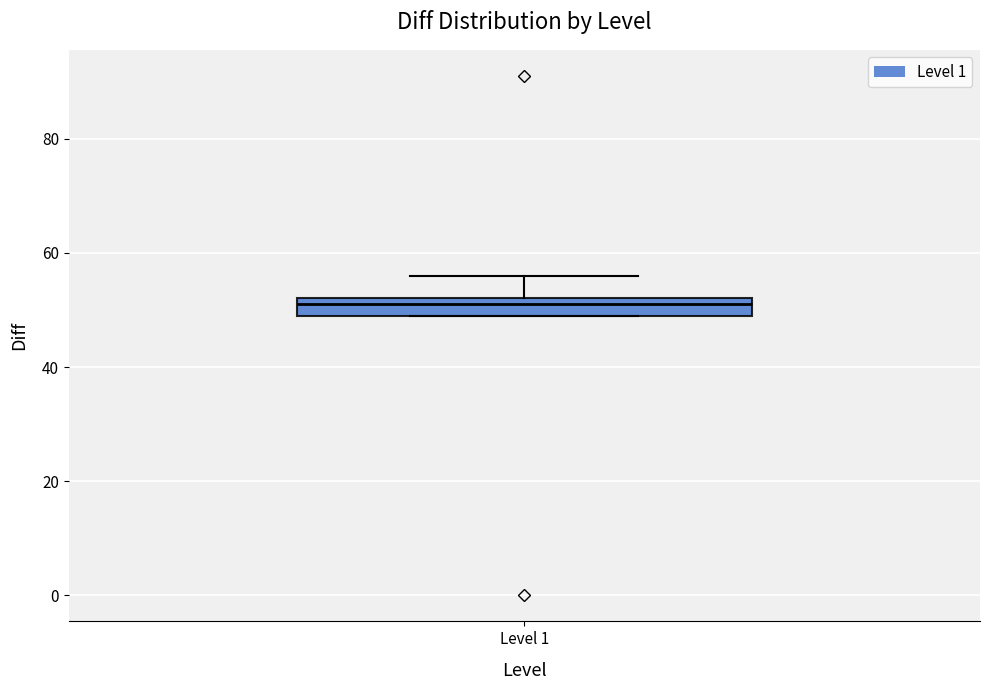

Where is the lower edge of the box for Level 1 on the y-axis? The values are not printed on the chart, so give them approximately, as read against the axis.

50